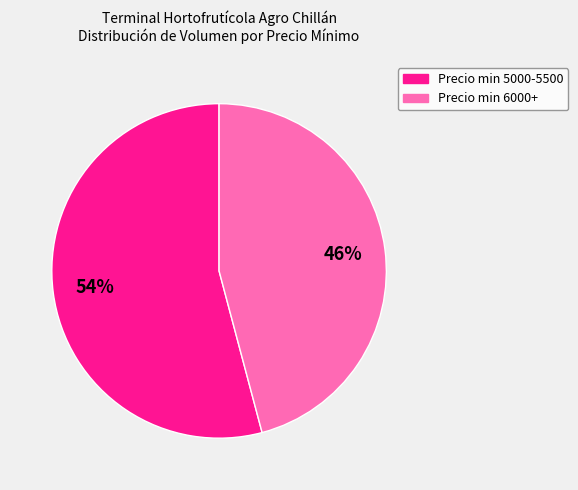

How many segments does this pie chart have?

2